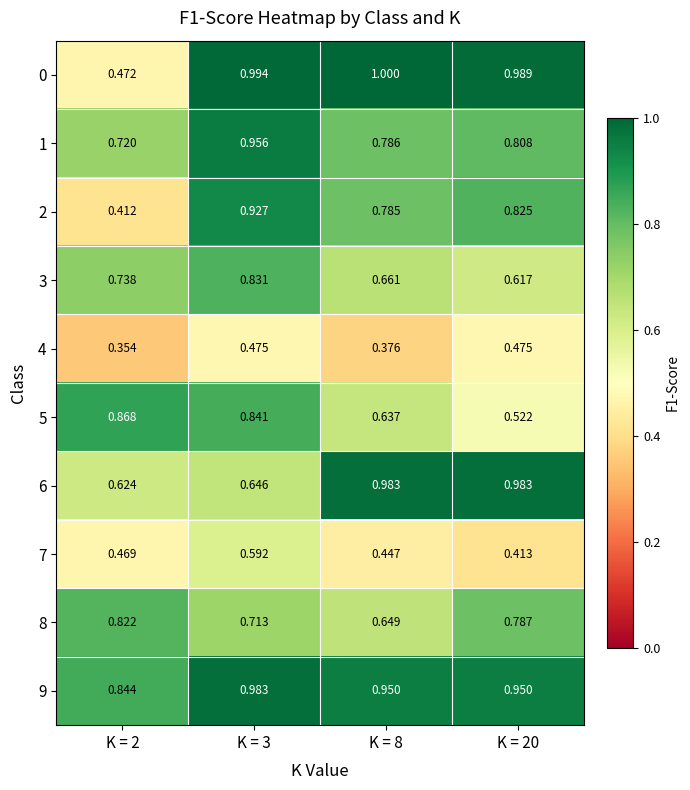

How many series are shown in this chart?

10